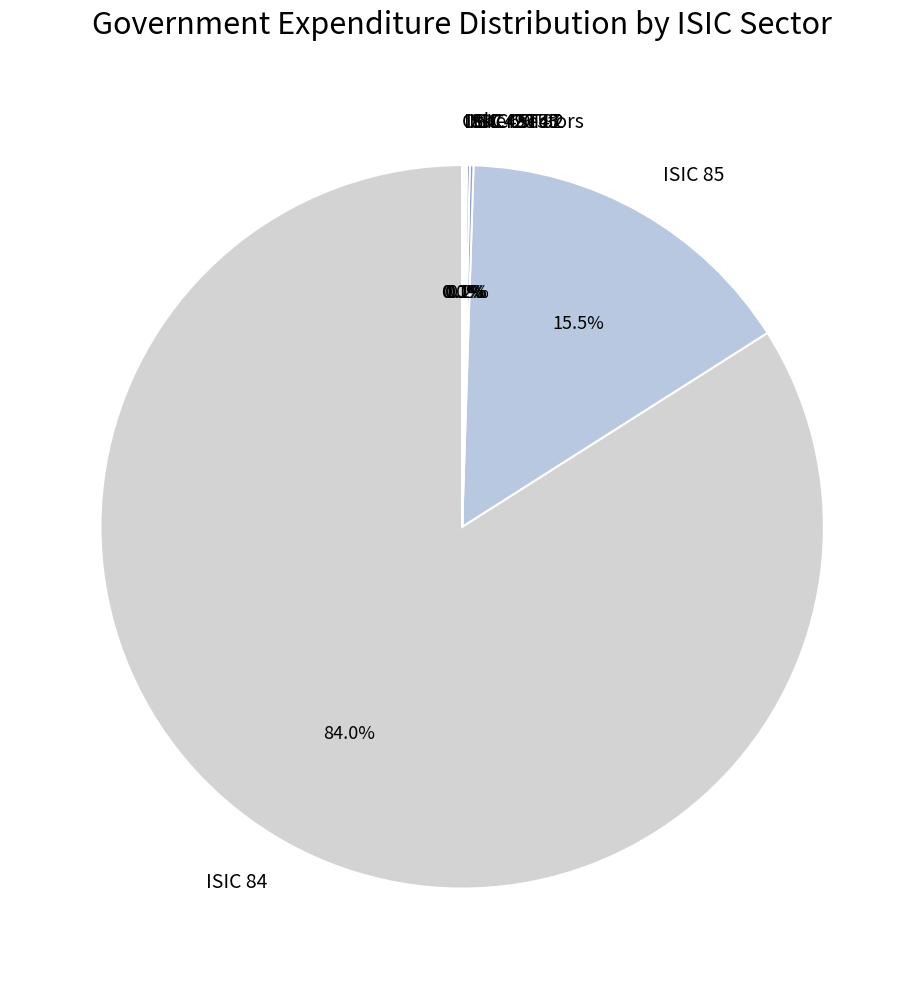

Does ISIC 84 account for over 50% of the chart?

Yes